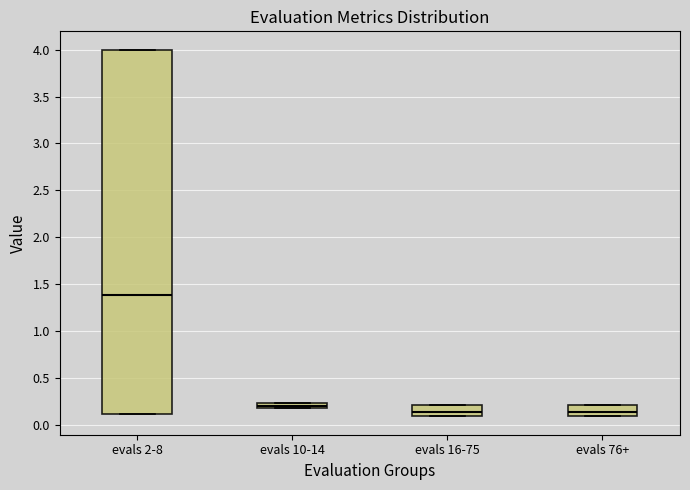

Which box is the tallest, from its lower edge to its upper edge?

evals 2-8